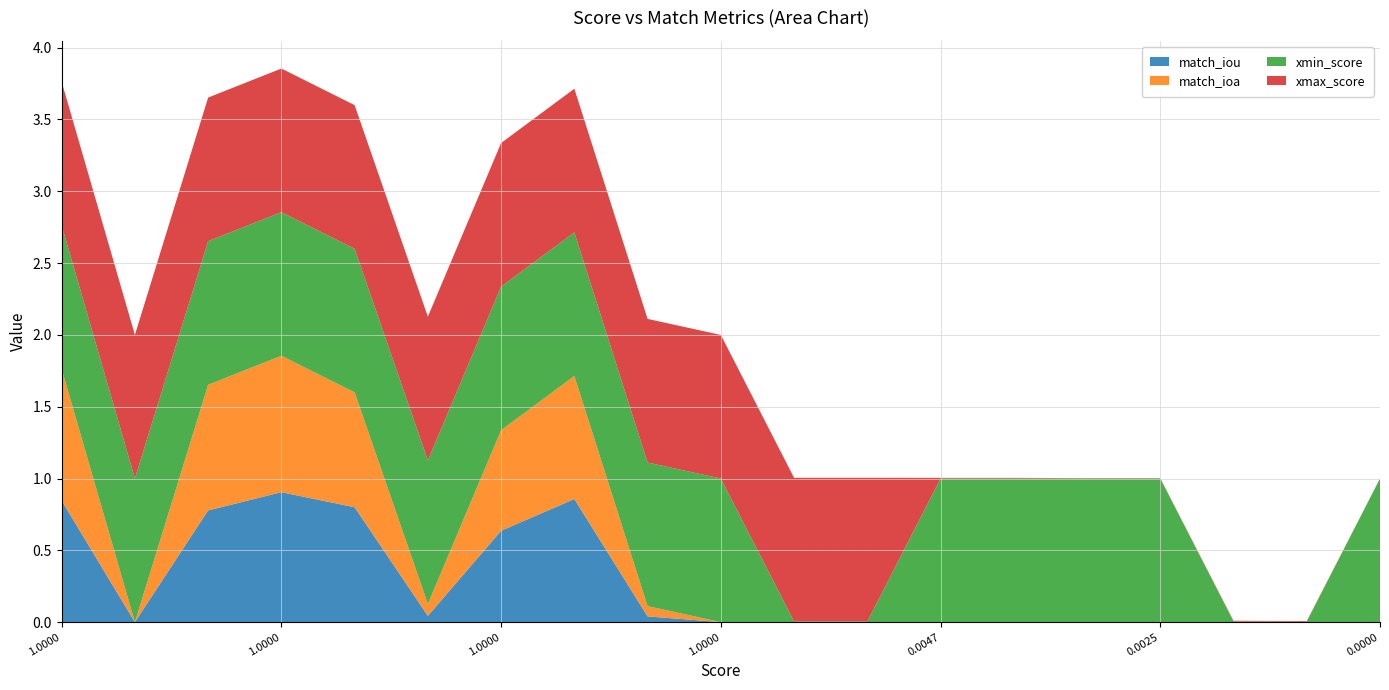

Reading left to right, what are all the values shown in this chart?

match_iou: 0.8	0.0	0.8	0.9	0.8	0.0	0.6	0.9	0.0	0.0	0.0	0.0	0.0	0.0	0.0	0.0	0.0	0.0	0.0
match_ioa: 0.9	0.0	0.9	0.9	0.8	0.1	0.7	0.9	0.1	0.0	0.0	0.0	0.0	0.0	0.0	0.0	0.0	0.0	0.0
xmin_score: 1.0	1.0	1.0	1.0	1.0	1.0	1.0	1.0	1.0	1.0	0.0	0.0	1.0	1.0	1.0	1.0	0.0	0.0	1.0
xmax_score: 1.0	1.0	1.0	1.0	1.0	1.0	1.0	1.0	1.0	1.0	1.0	1.0	0.0	0.0	0.0	0.0	0.0	0.0	0.0